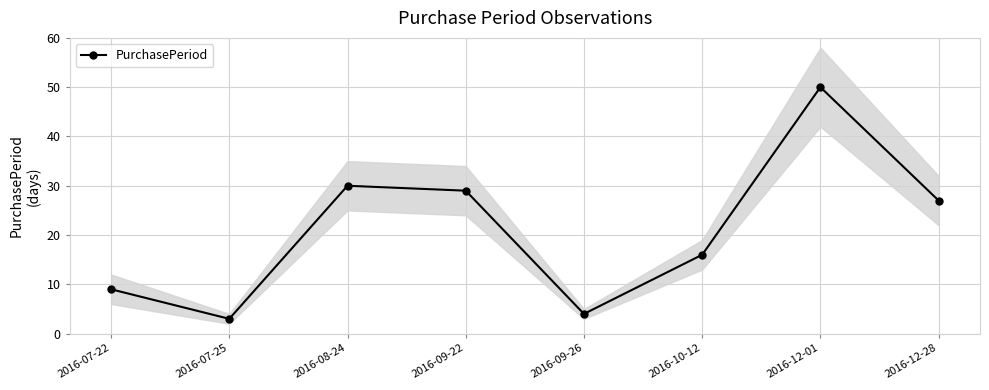

At which label does the data first exceed 27?

2016-08-24